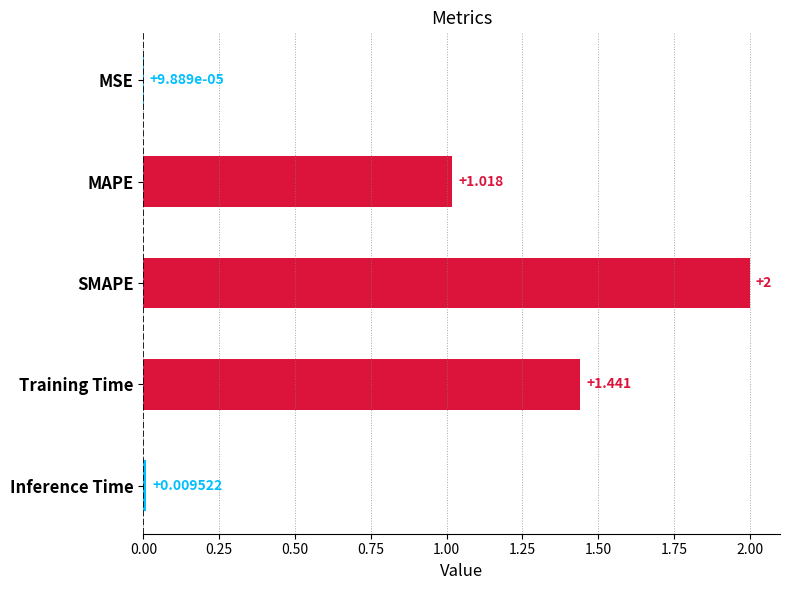

How many series are shown in this chart?

1